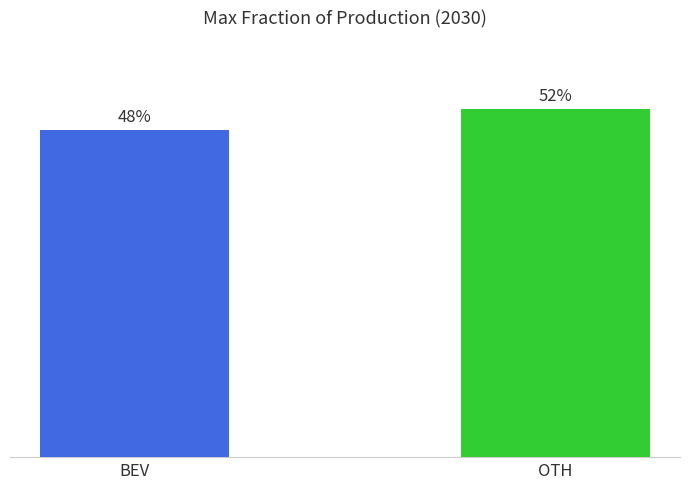

Rank the categories by value from highest to lowest.

OTH, BEV